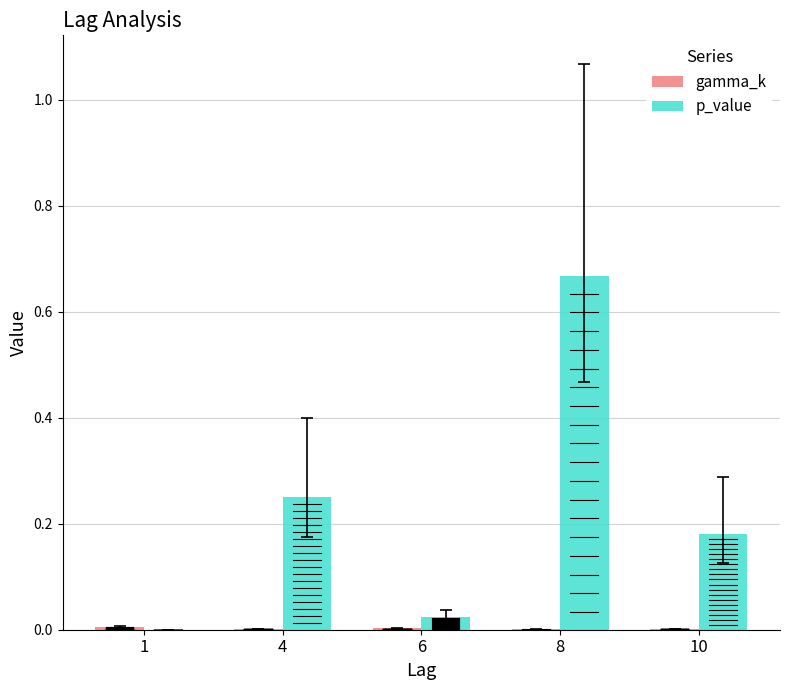

What is the sum of all p_value values?

1.1